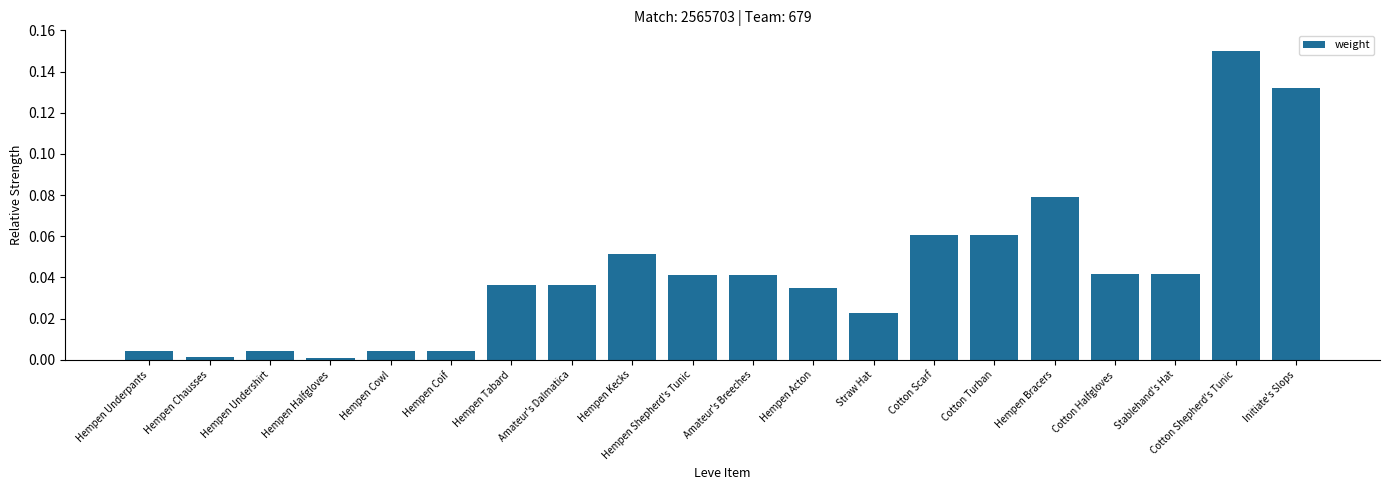

What position from the left is Cotton Shepherd's Tunic?

19